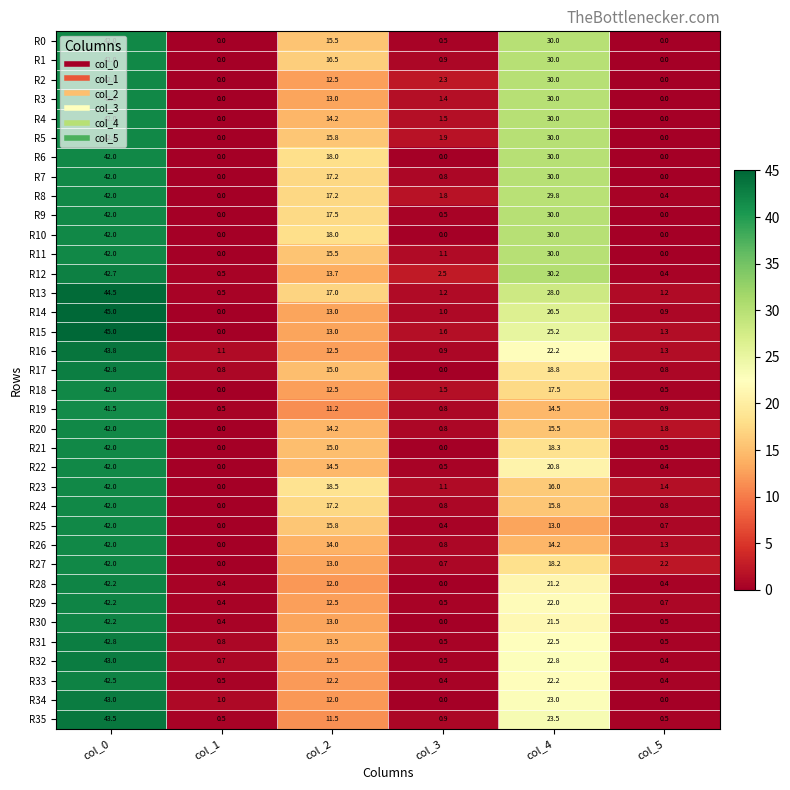

What value does the R0 series have at col_2?

15.5